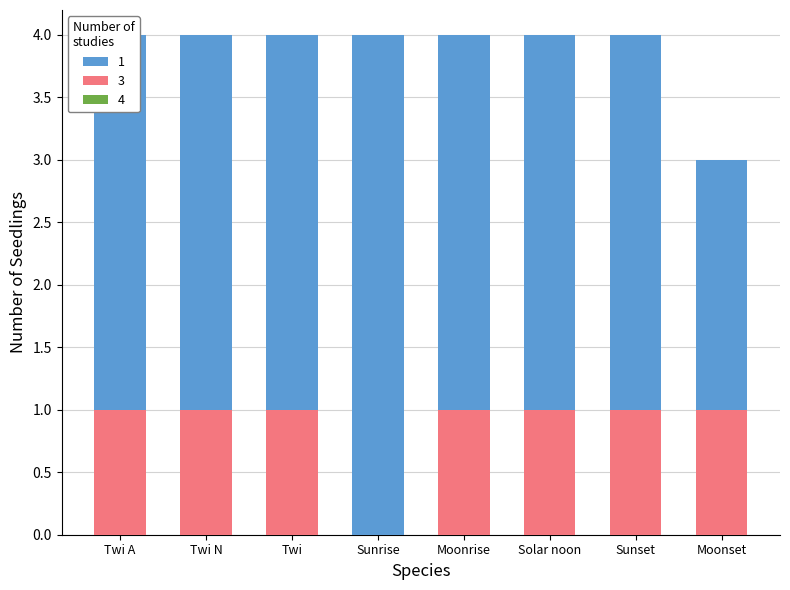

At which label is 4 closest to 0?

Twi A